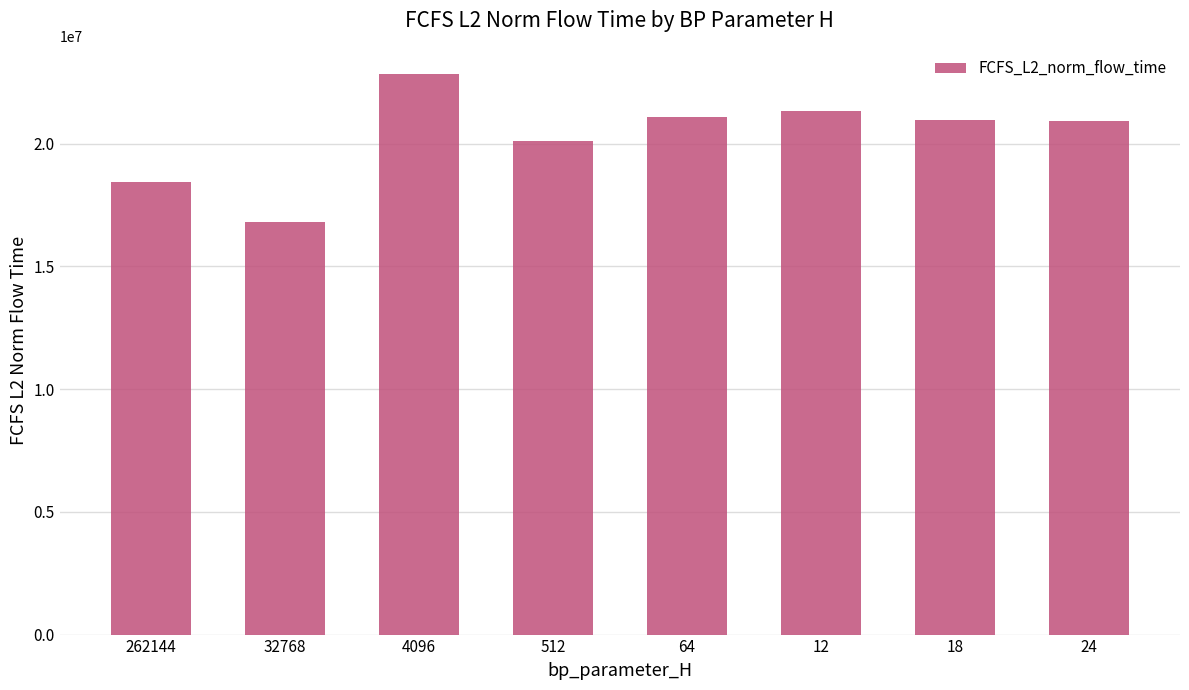

What is the change in value from 32768 to 4096?

+6009660.3